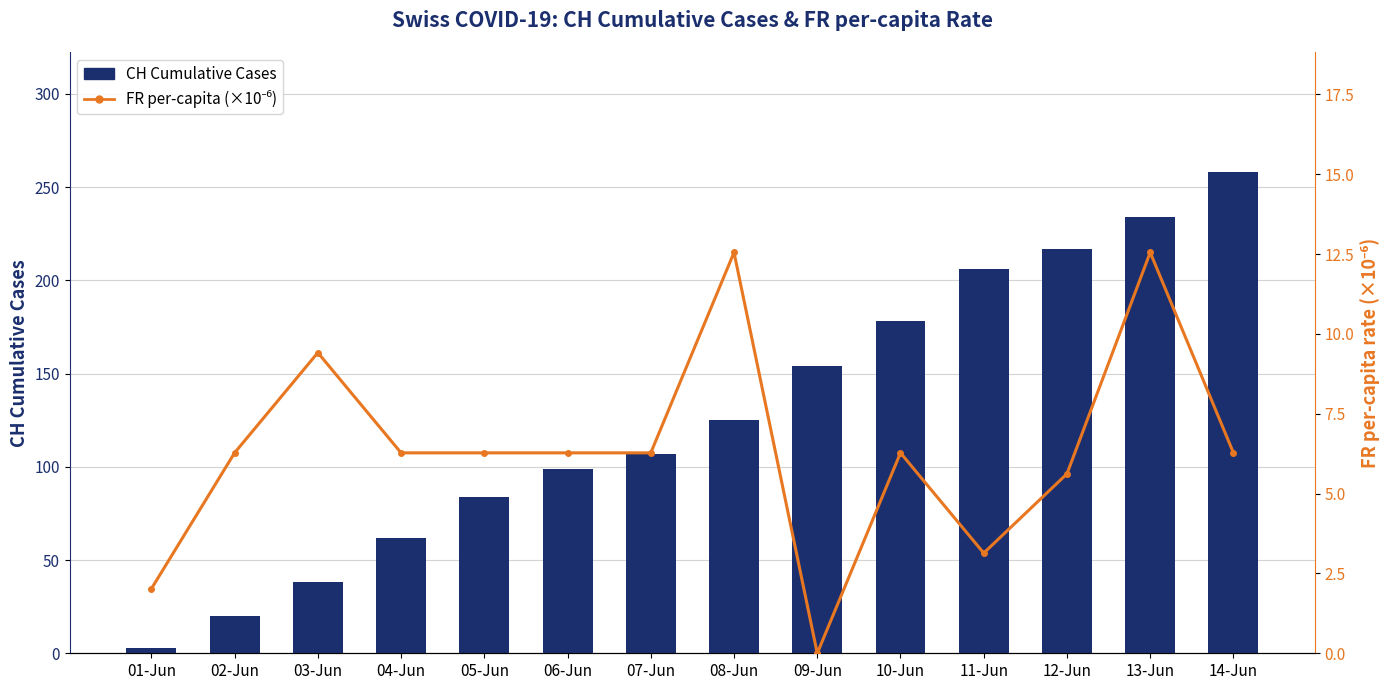

What position from the right is 02-Jun?

13